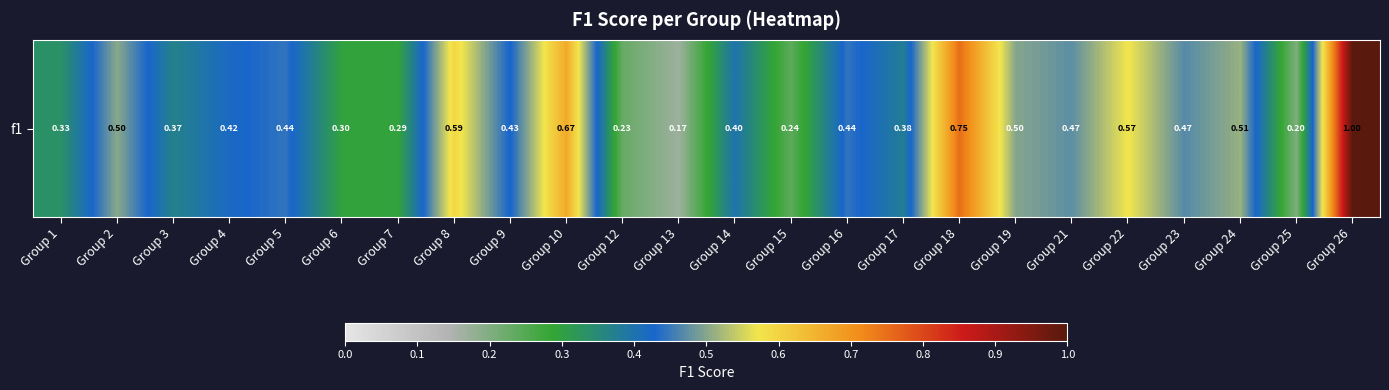

Rank the categories by value from lowest to highest.

Group 13, Group 25, Group 12, Group 15, Group 7, Group 6, Group 1, Group 3, Group 17, Group 14, Group 4, Group 9, Group 5, Group 16, Group 23, Group 21, Group 19, Group 2, Group 24, Group 22, Group 8, Group 10, Group 18, Group 26